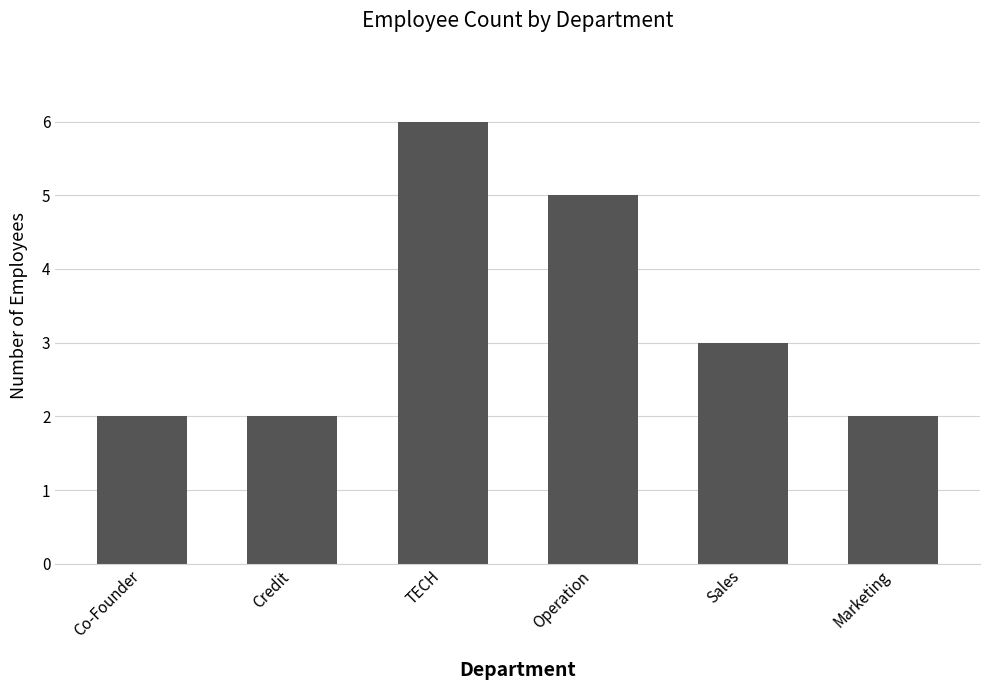

Reading right to left, what are all the values shown in this chart?

Marketing=2	Sales=3	Operation=5	TECH=6	Credit=2	Co-Founder=2